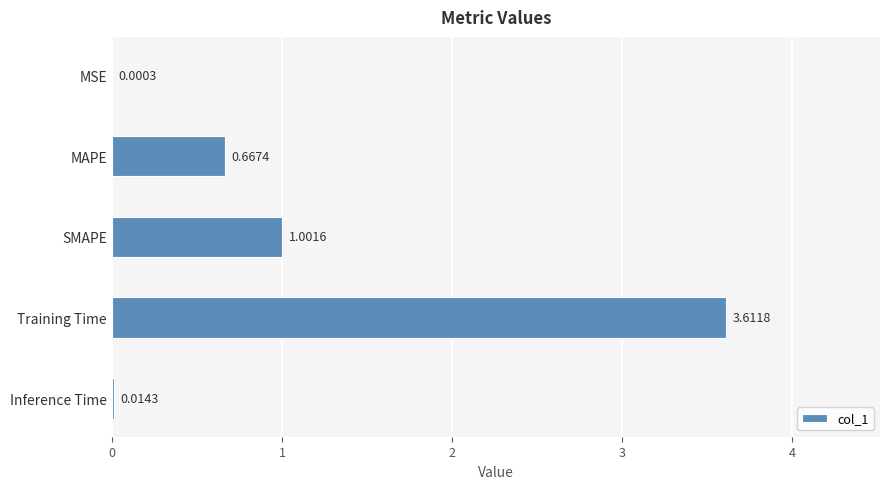

What is the sum of all values?

5.3